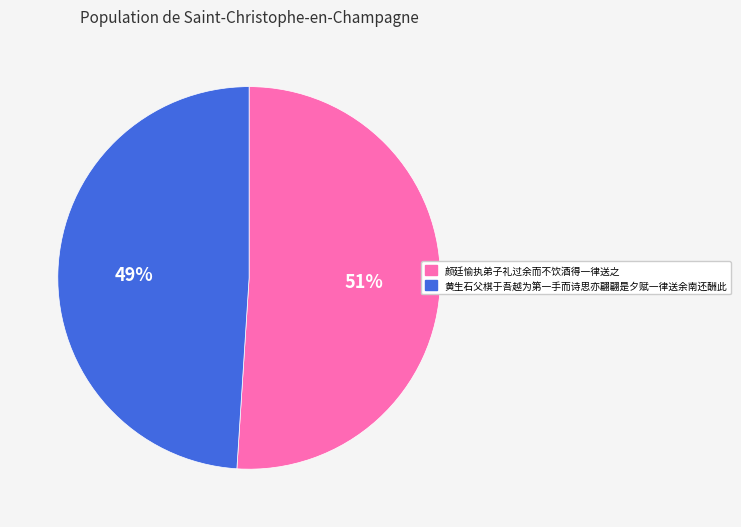

Approximately how many times larger is the value at 颜廷愉执弟子礼过余而不饮酒得一律送之 compared to 黄生石父棋于吾越为第一手而诗思亦翩翩是夕赋一律送余南还酬此?

1.0